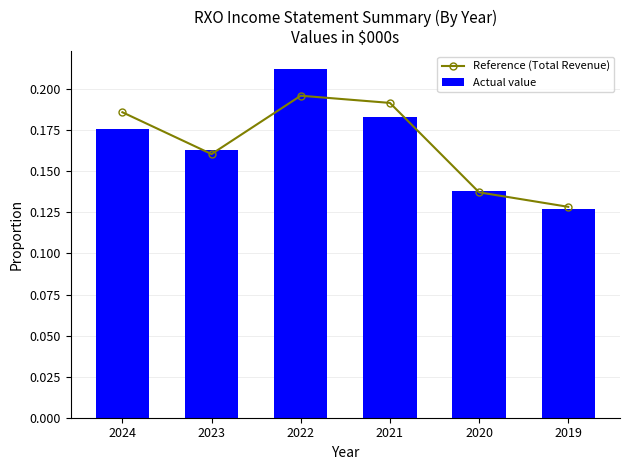

How many data points does each series have?

6